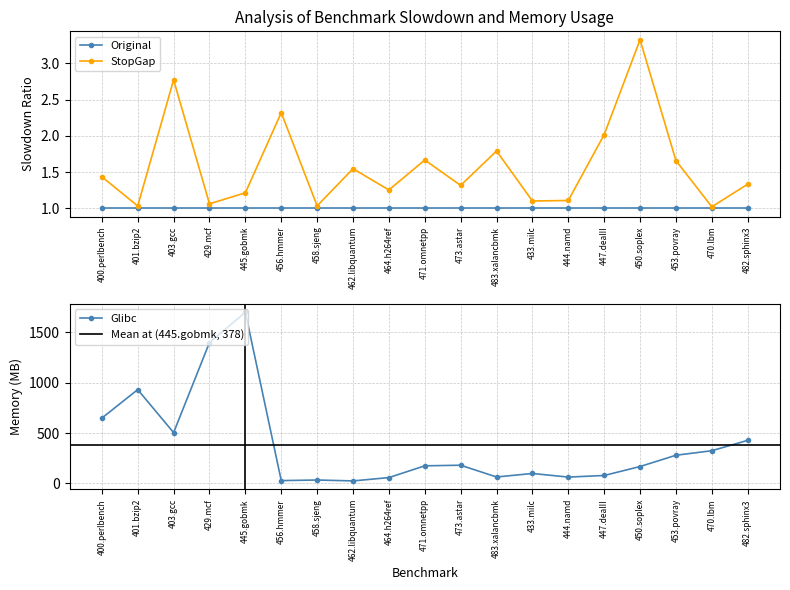

What is the difference between the maximum and second lowest values in the Glibc series?

1672